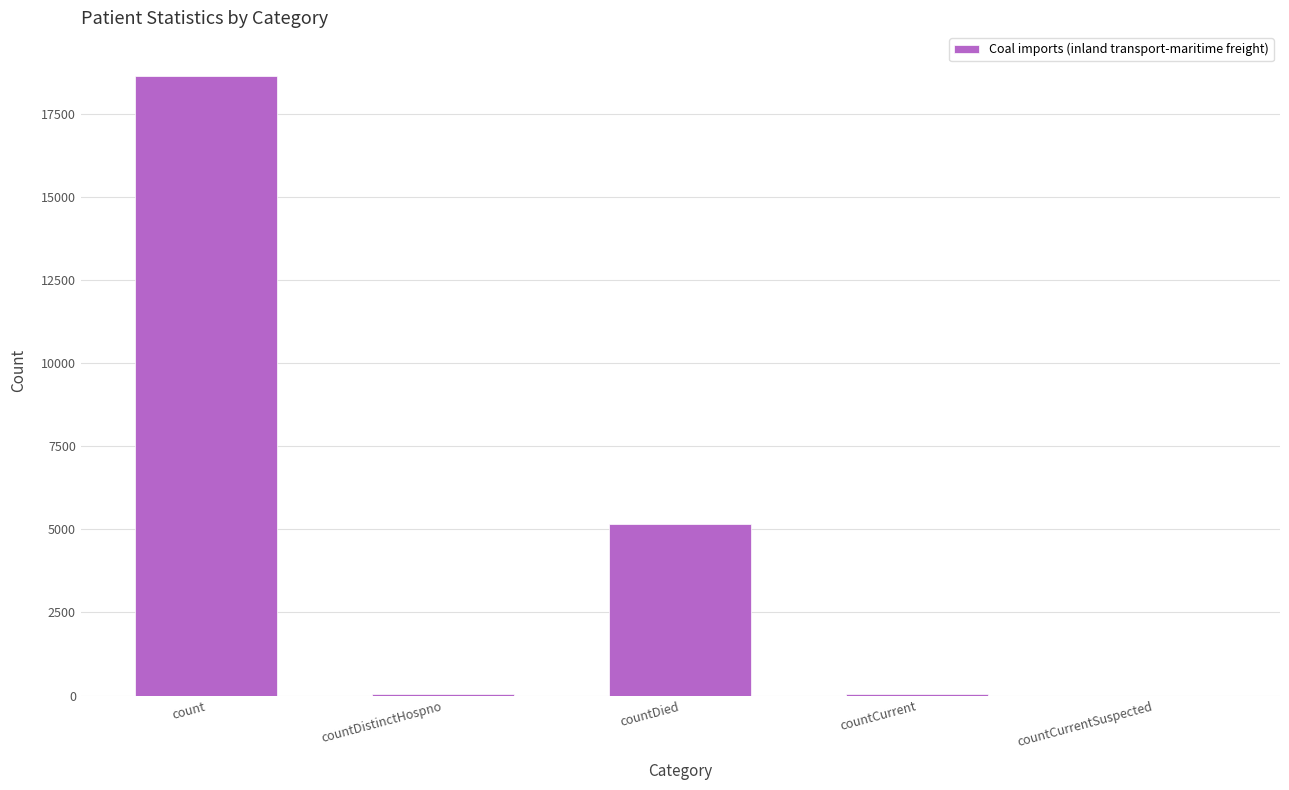

What is the greatest value displayed?

18636